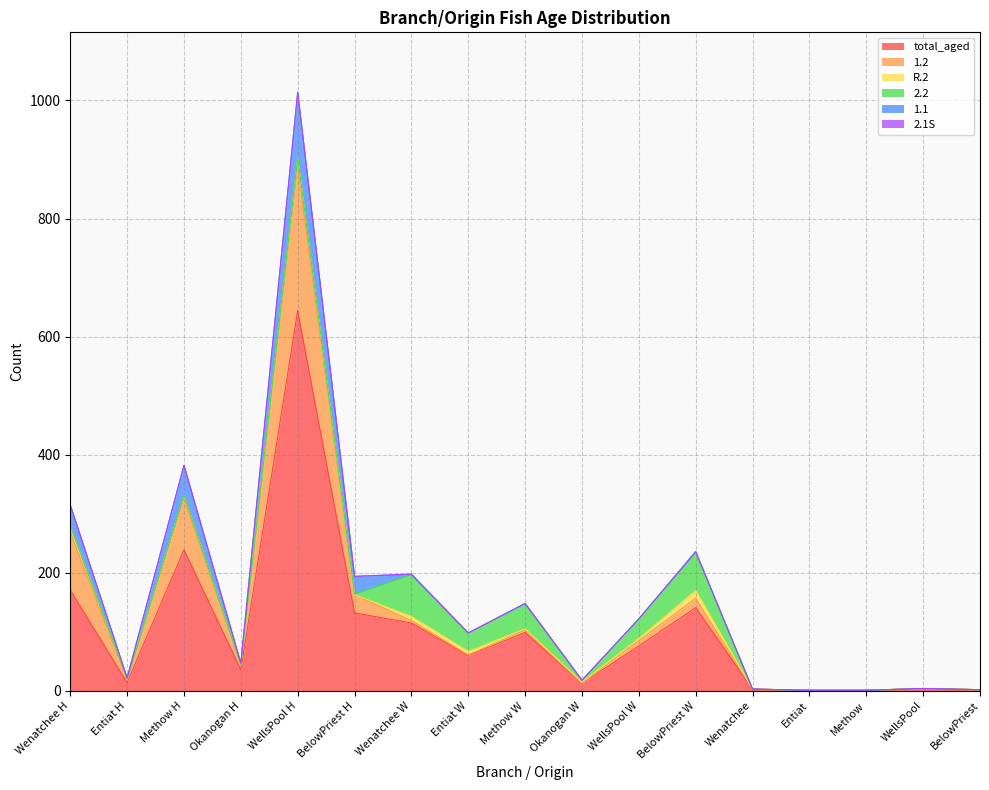

Which series has the largest range (max minus min)?

total_aged